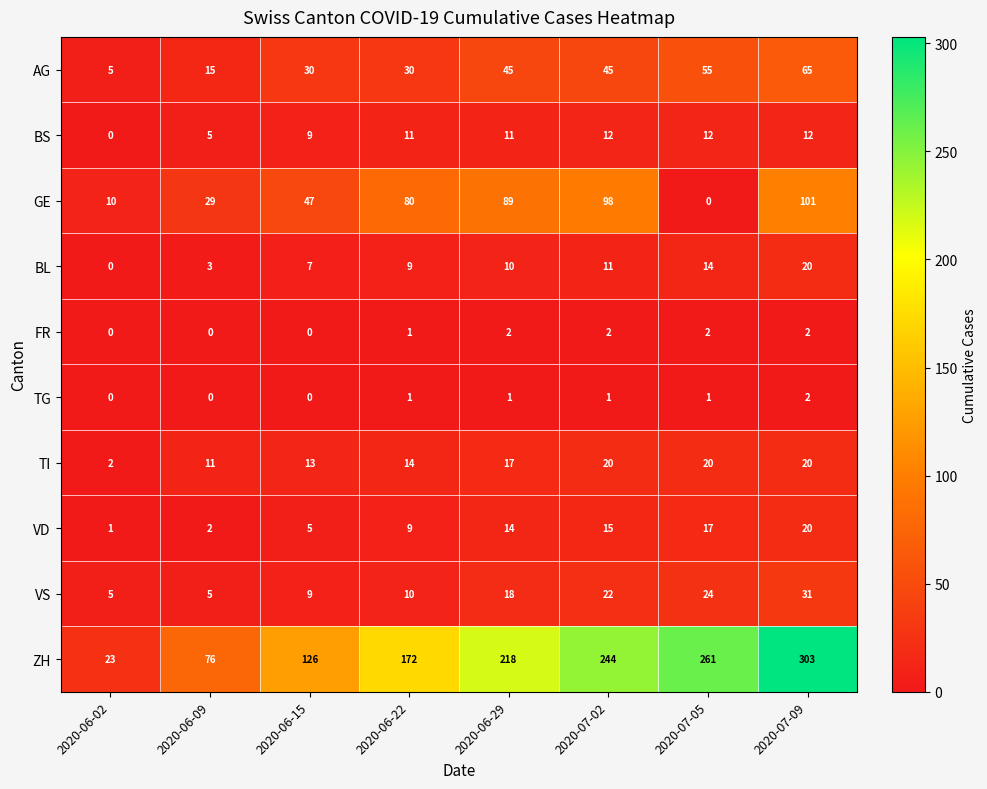

Which category has the lowest value in the TI series?

2020-06-02